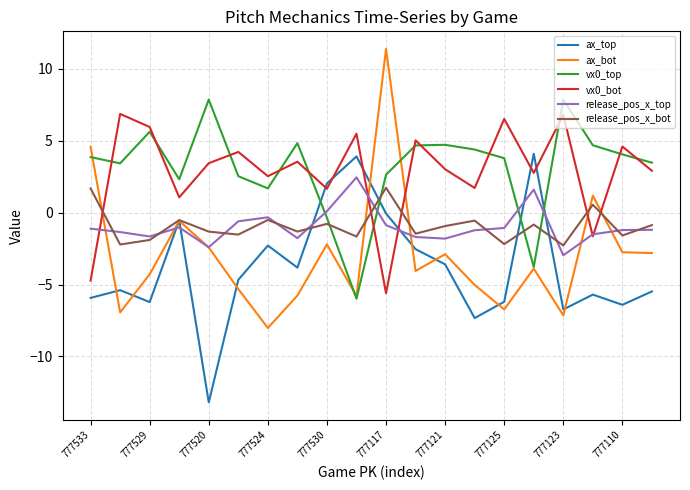

Which series has the widest spread of values?

ax_bot